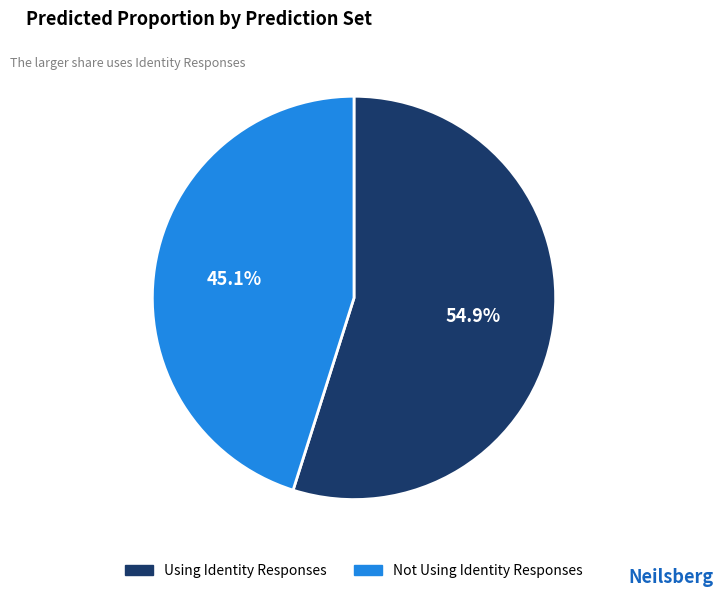

To the nearest percent, what is the difference between the largest and smallest slice percentages?

10%